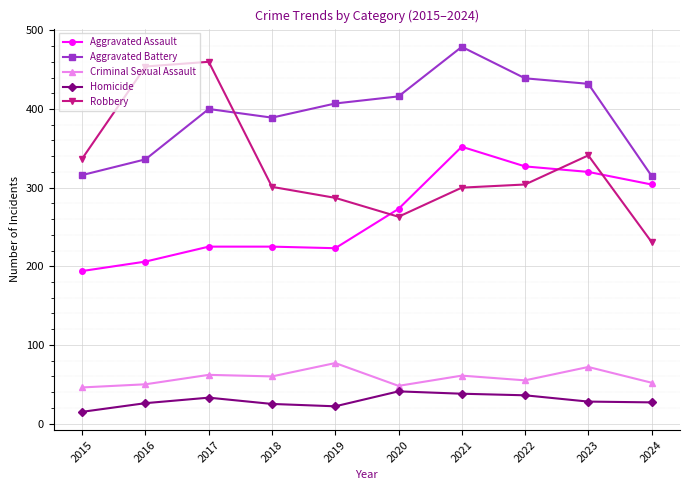

At which category is the sum across all series the highest?

2021